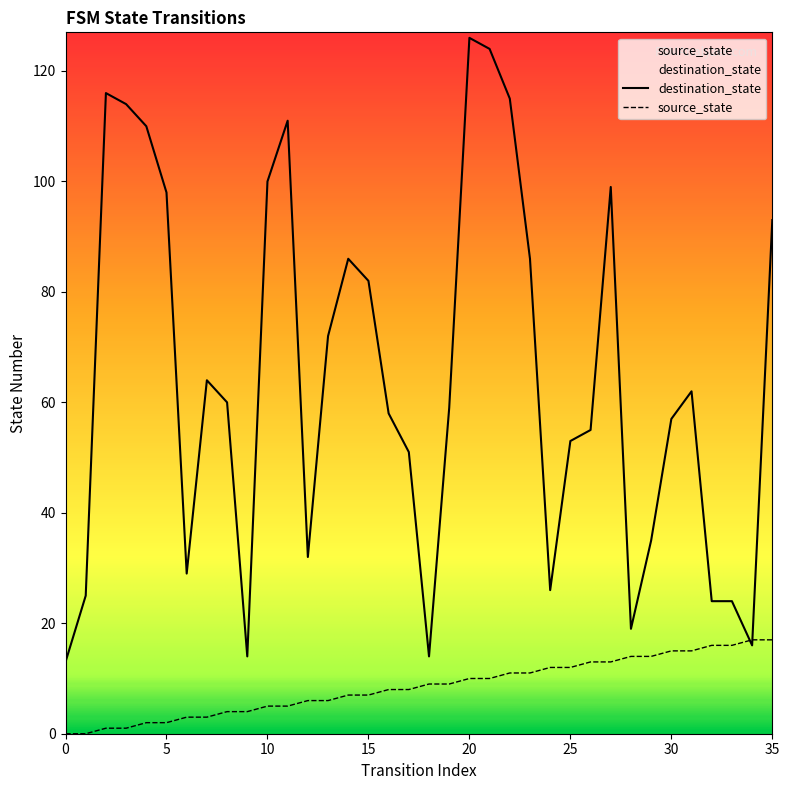

At which category is the sum across all series the highest?

20